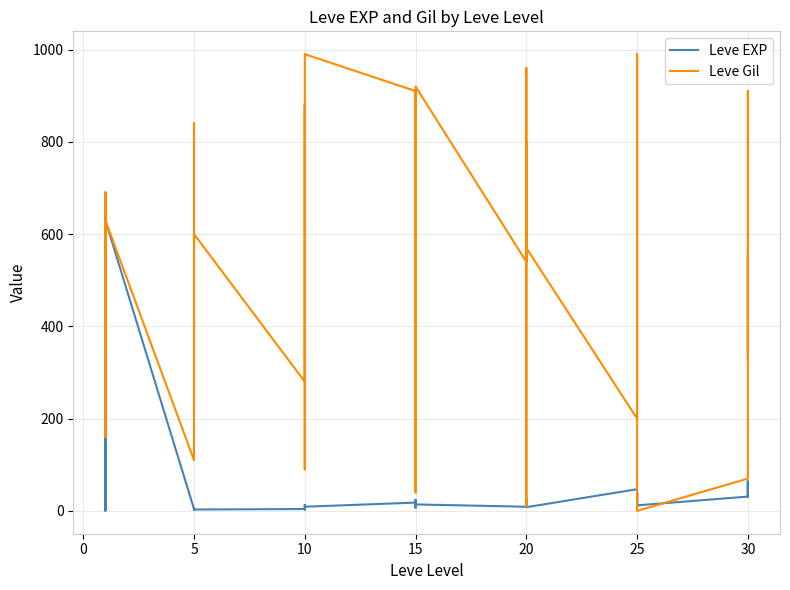

What is the average value of the Leve EXP series?

47